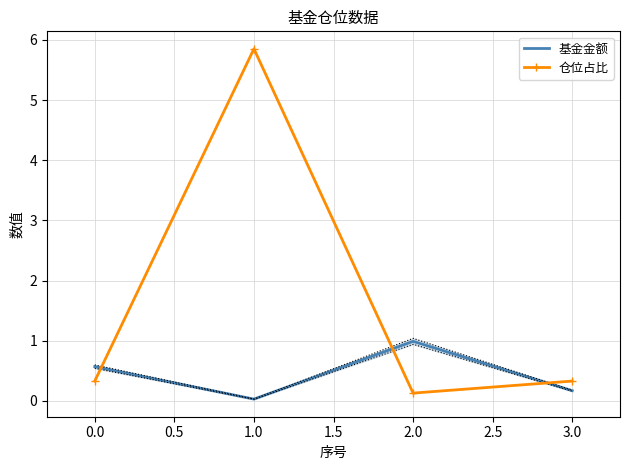

How many intersections are there between 仓位占比 and 基金金额?

3